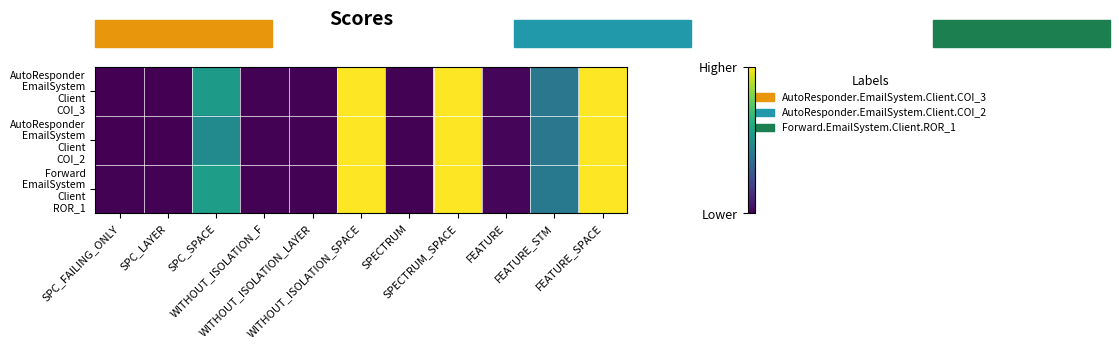

At which category does the chart reach its peak across all series?

WITHOUT_ISOLATION_SPACE